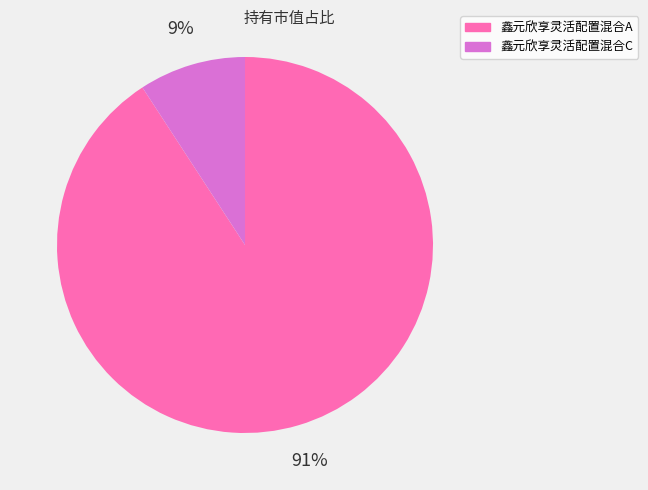

The 鑫元欣享灵活配置混合C slice represents 9% of the pie. True or false?

True